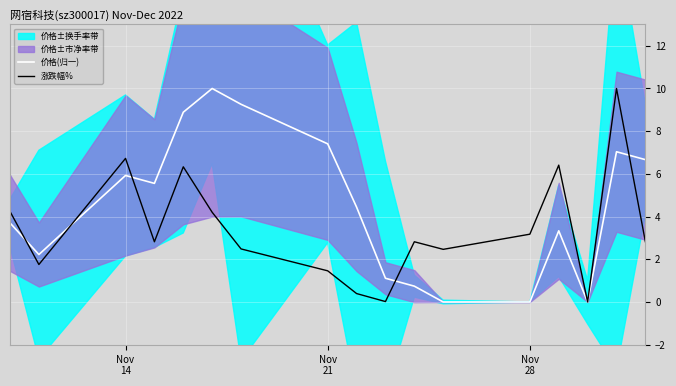

At which label does 价格(归一) first exceed 4?

Nov
14